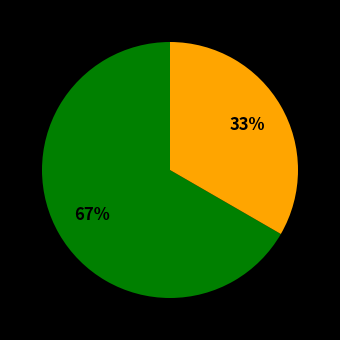

To the nearest percent, what is the average slice percentage?

50%